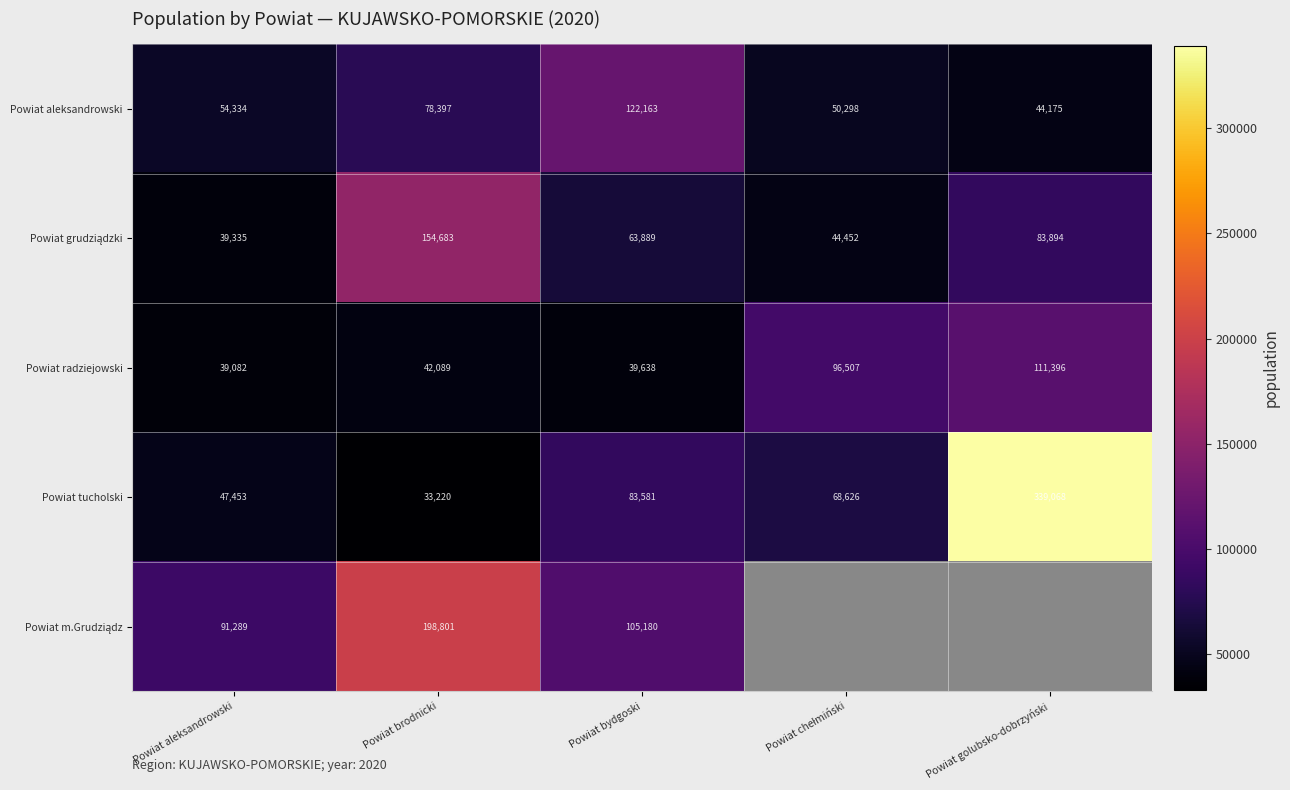

The Powiat radziejowski series shows 22905 at Powiat bydgoski. True or false?

False